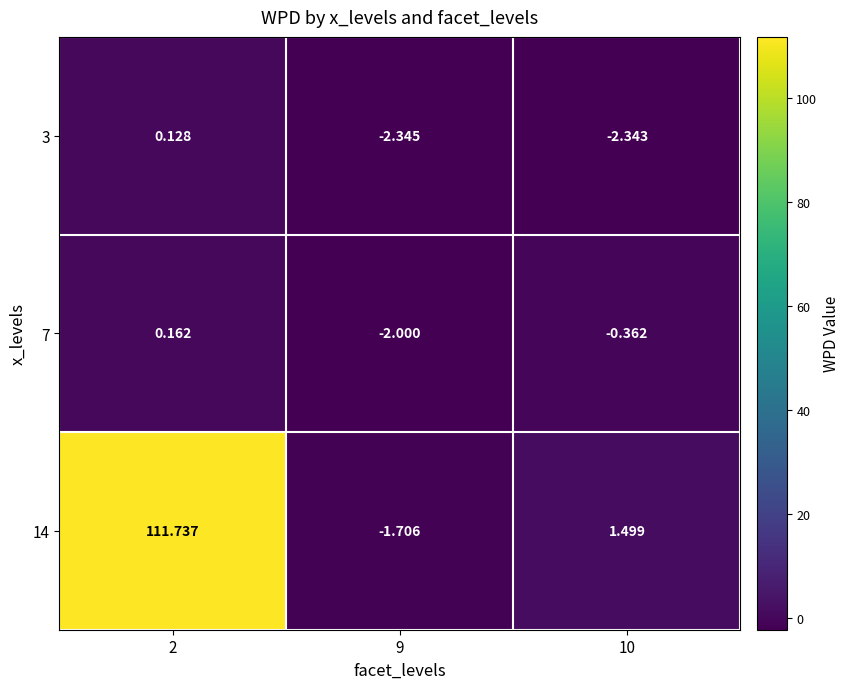

Is the value of 14 at 9 greater than the value of 7 at 9?

Yes